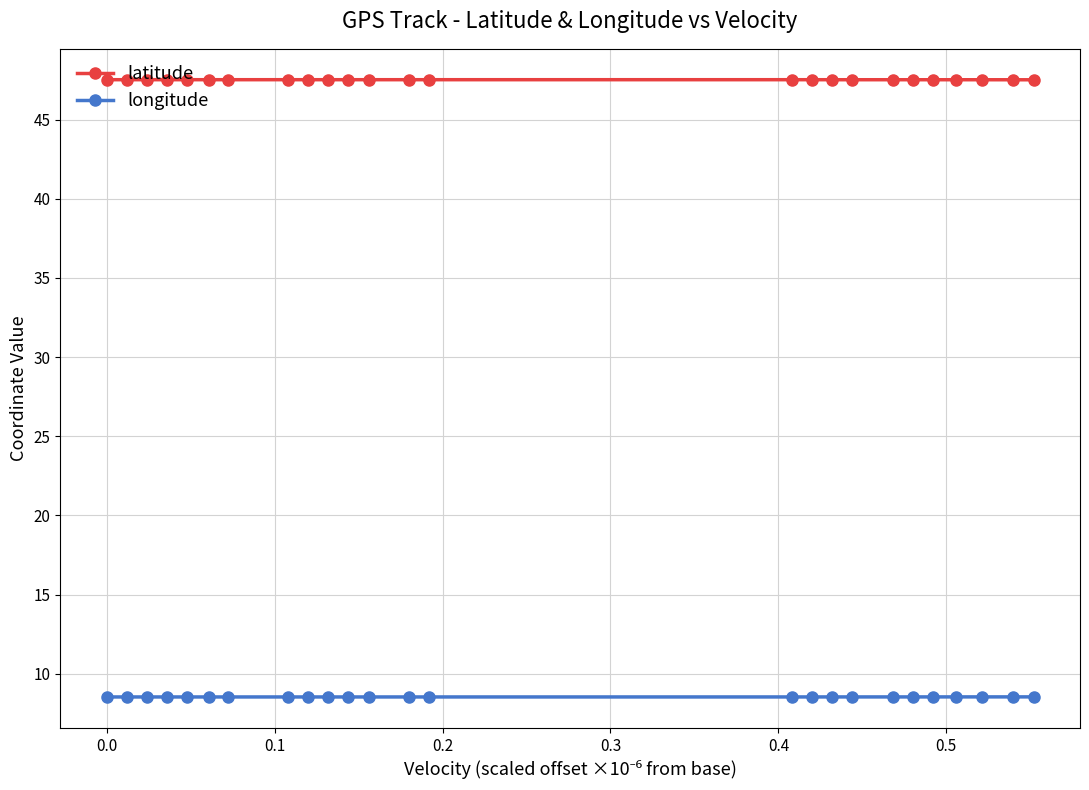

Which series has the largest total across all categories?

latitude